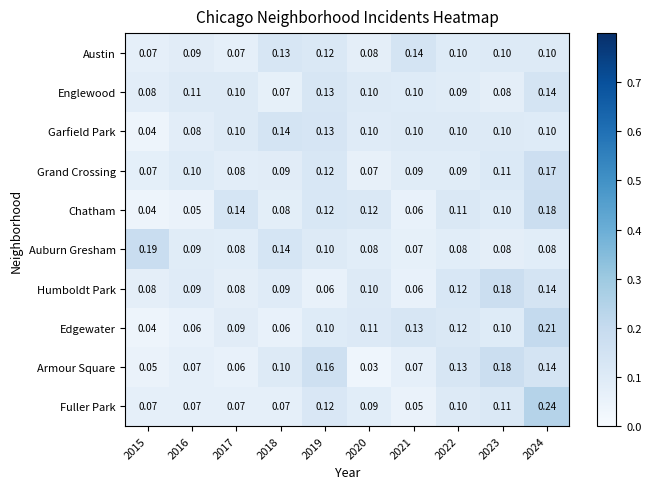

Is the value of Auburn Gresham at 2017 greater than the value of Fuller Park at 2021?

Yes